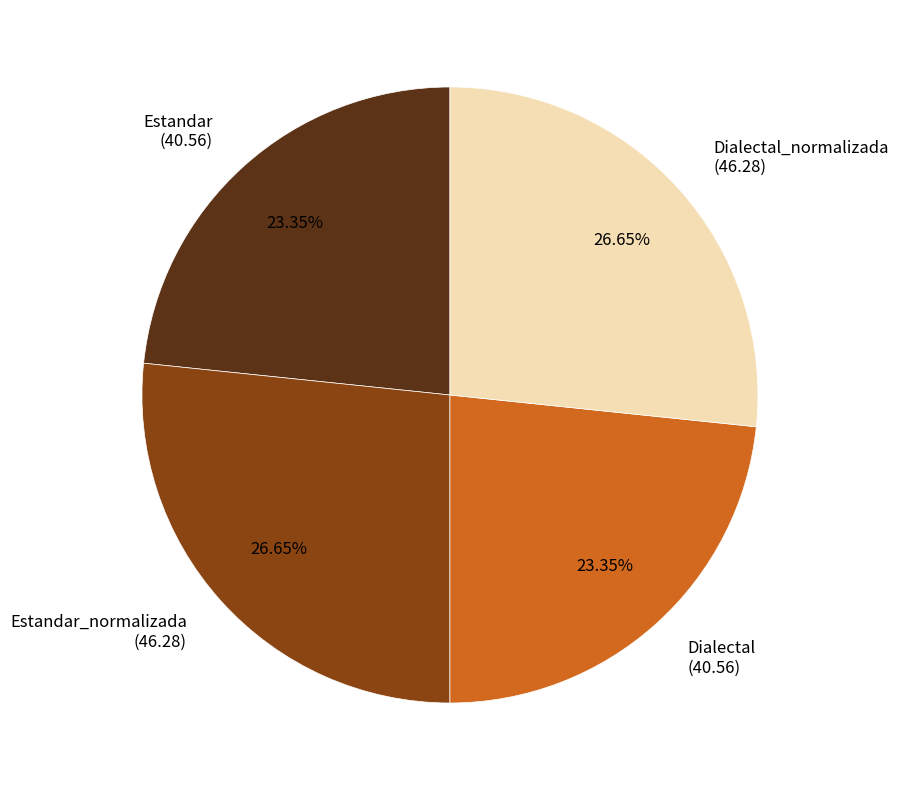

Does any single category account for the majority?

No